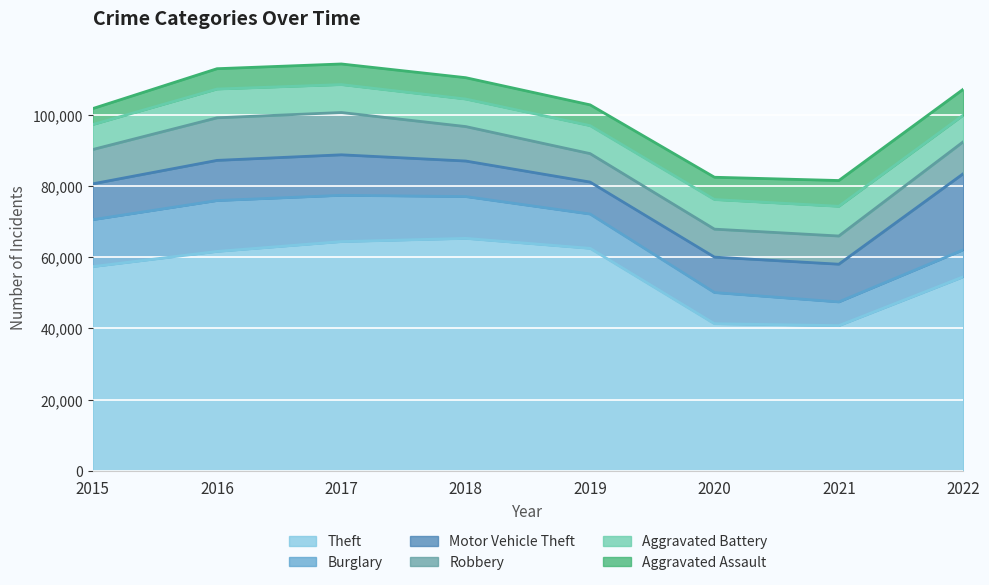

What is the approximate value of Motor Vehicle Theft at 2019?

8977